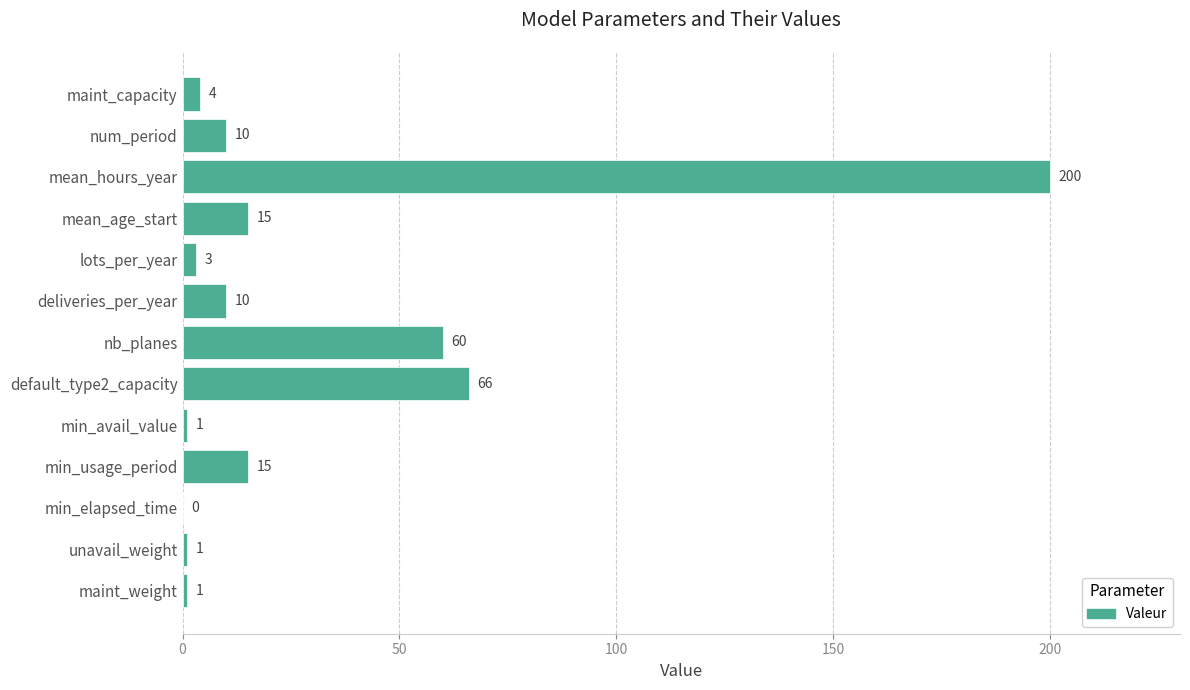

Where is the data nearest to the value 100?

default_type2_capacity